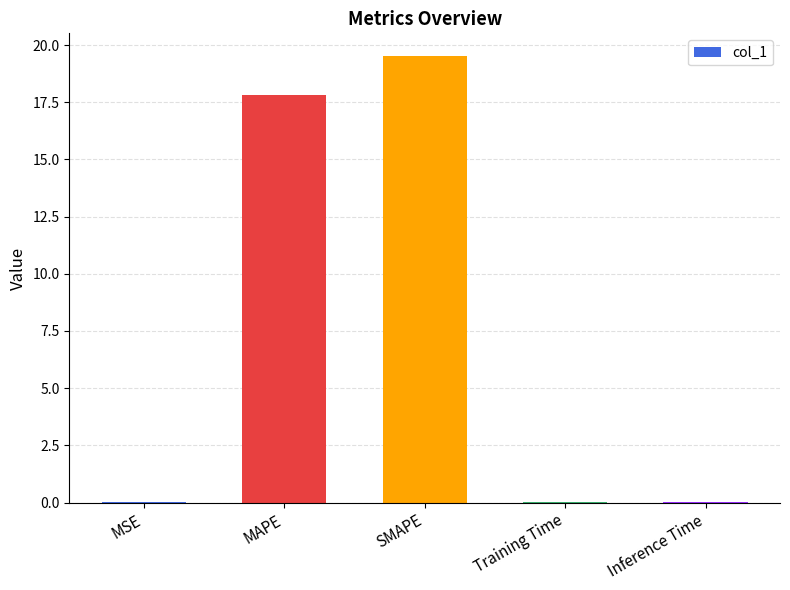

What is the sum of all values?

37.4